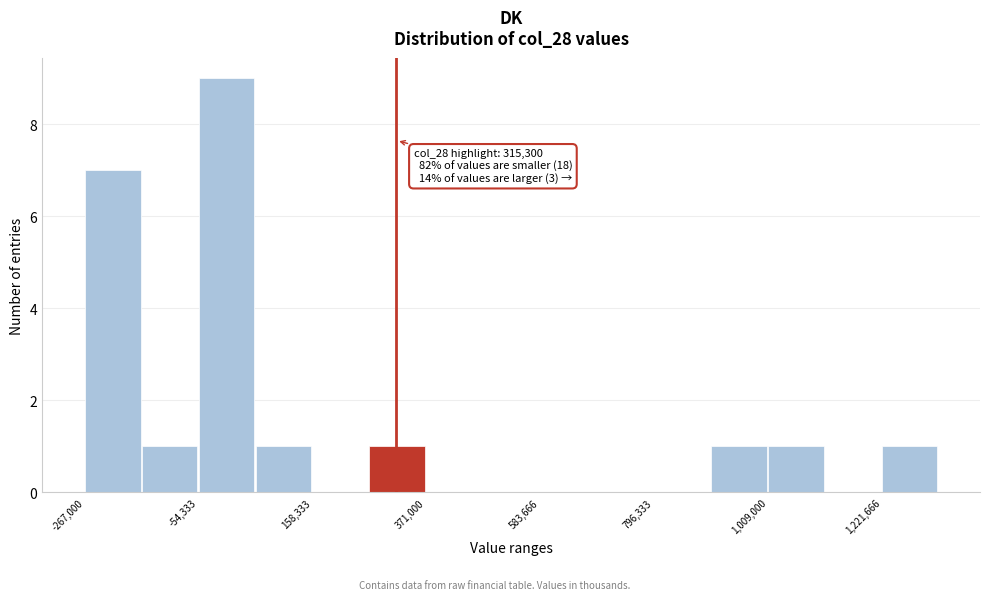

Read against the x-axis, roughly where is the centre of the tallest bar?

0